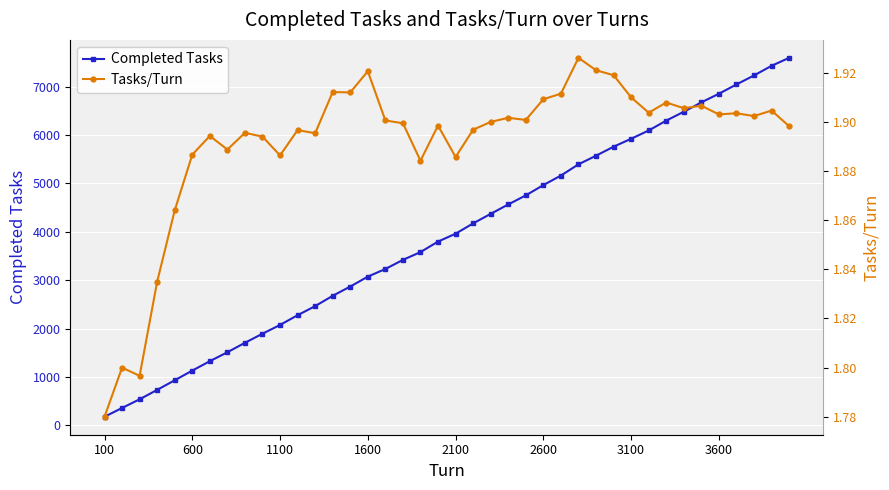

Is it true that Completed Tasks equals 3073 at 1600?

True